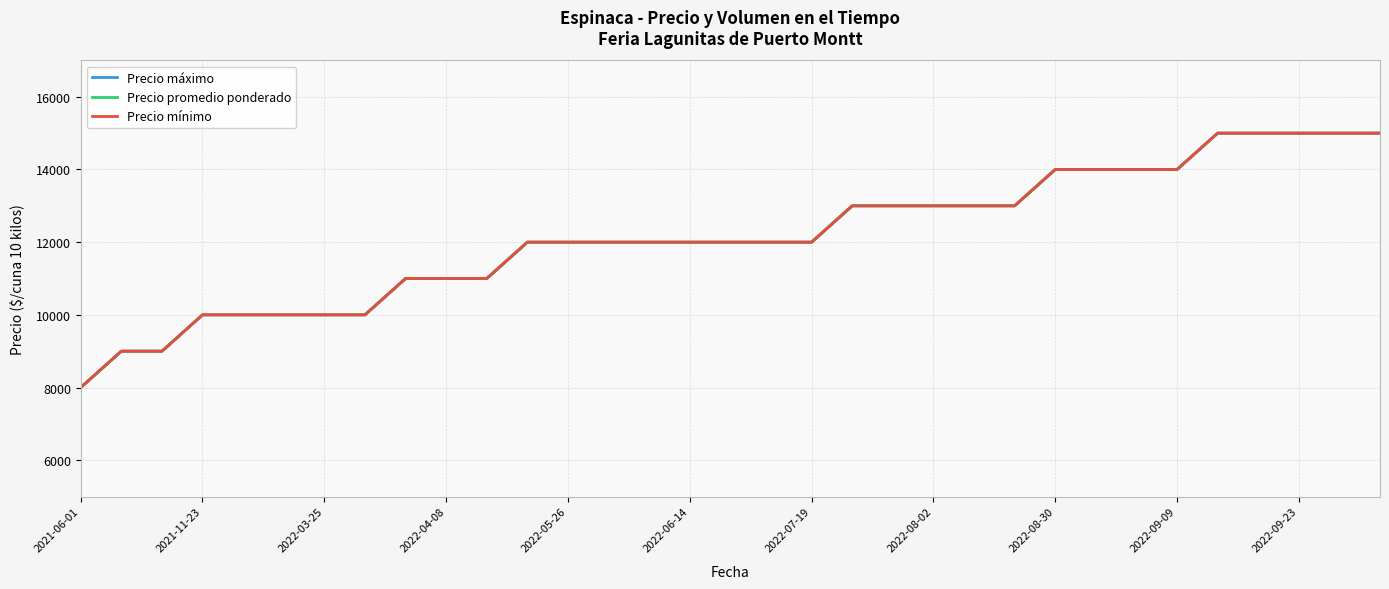

Is it true that Precio máximo equals 13000 at 2022-08-02?

True